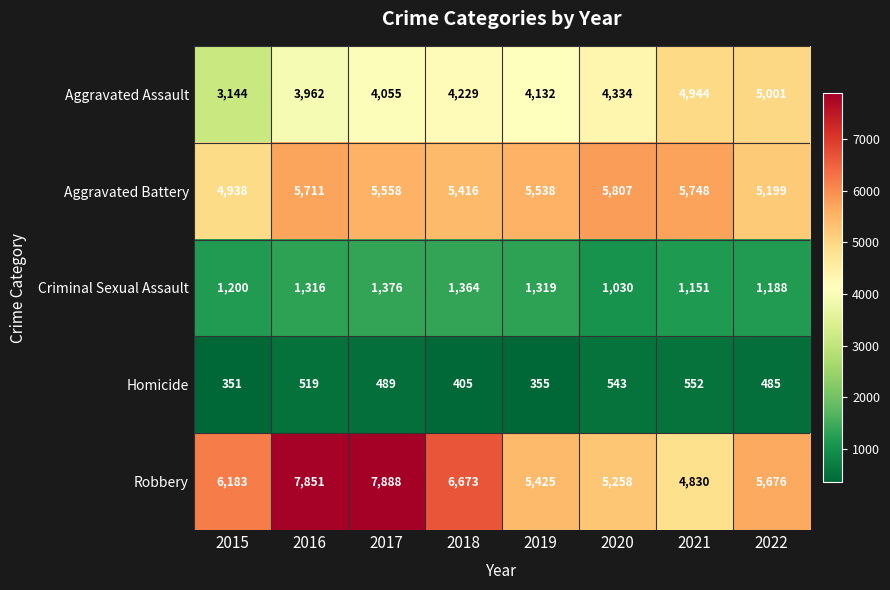

Which series has the widest spread of values?

Robbery